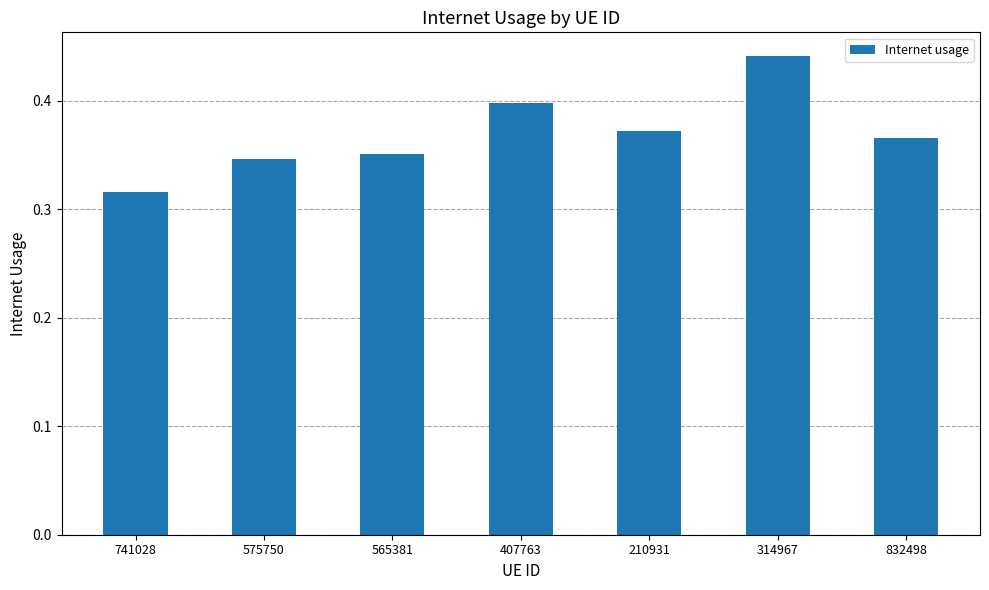

How many bars are there in total?

7